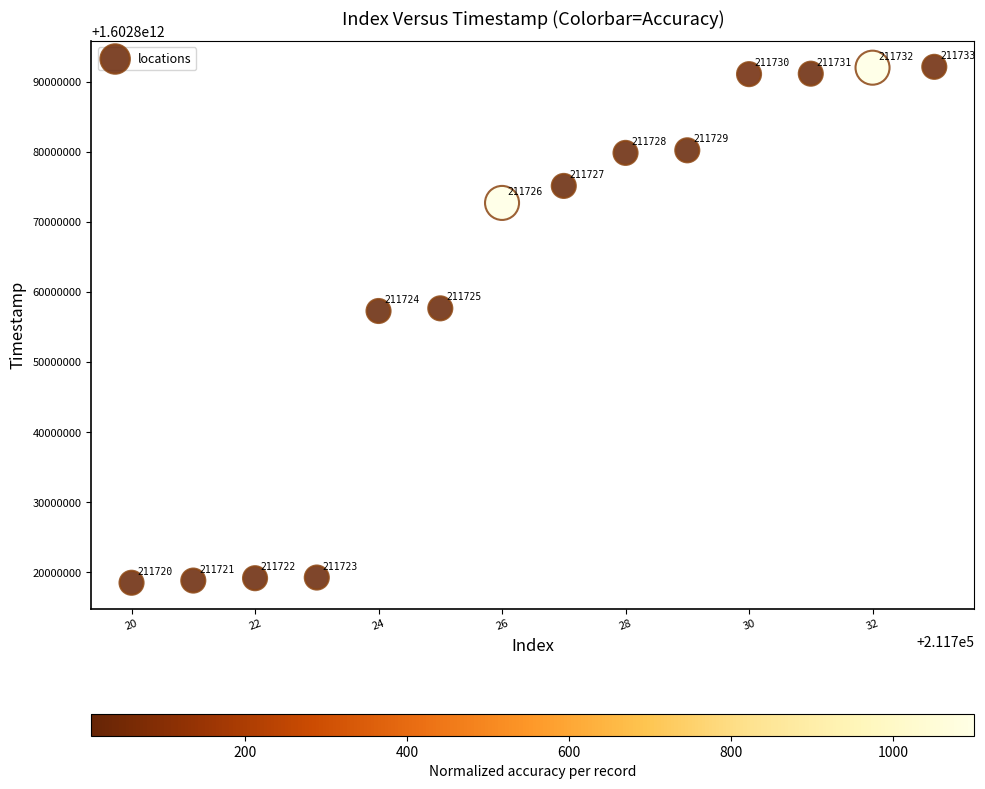

What Y value in the scatter plot is closest to 1602855338134?

1602857308406